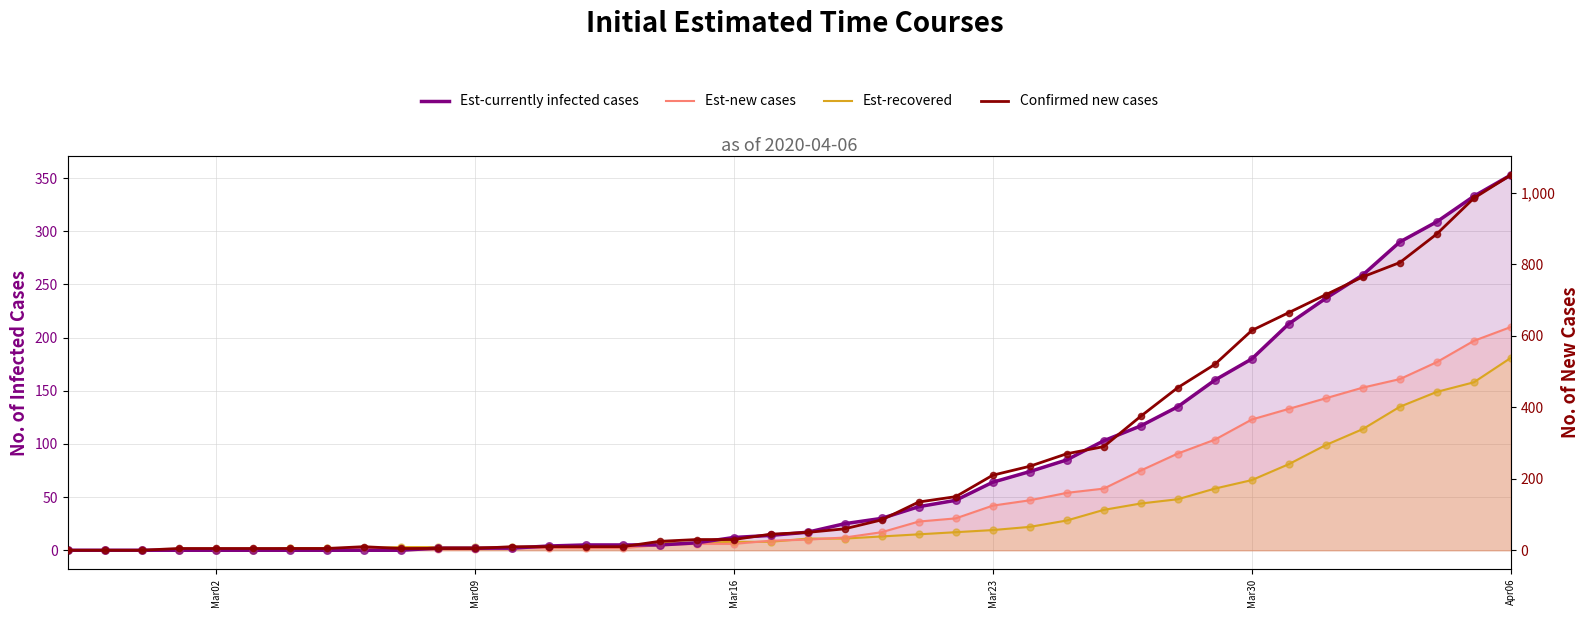

Is the value of Est-new cases at 30 greater than the value of Est-recovered at 15?

Yes